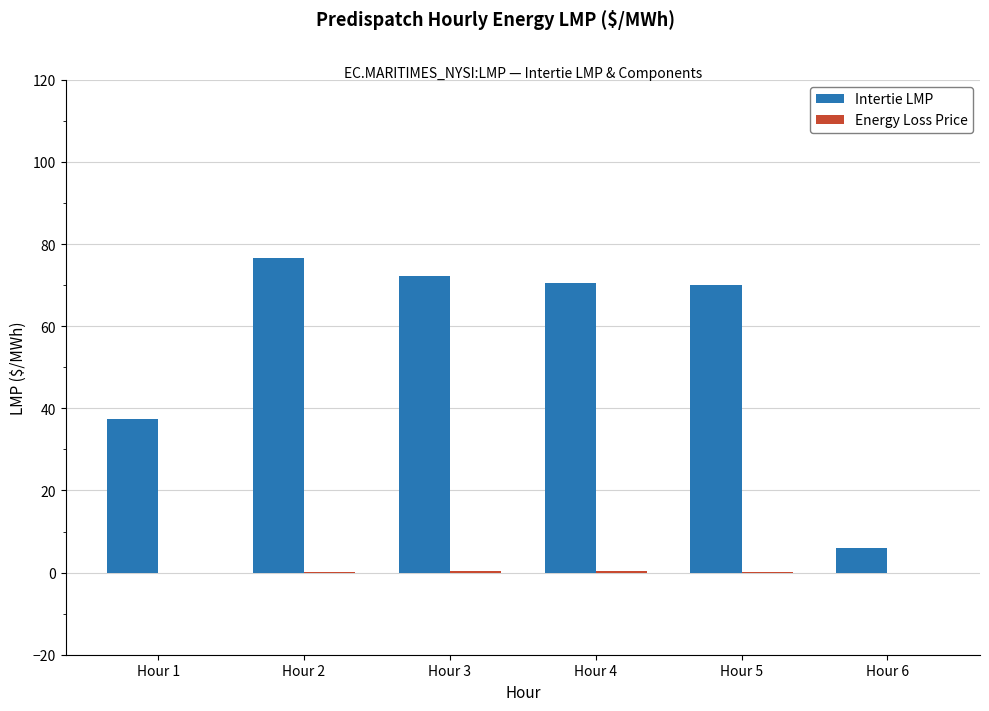

Is it true that Intertie LMP equals 72.3 at Hour 3?

True